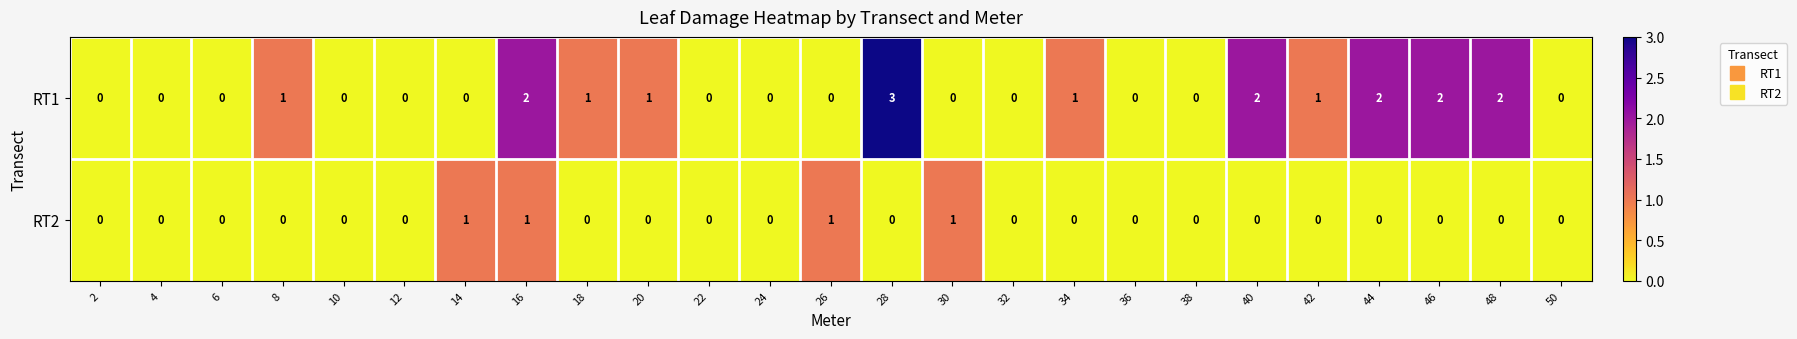

Which series has the largest total across all categories?

RT1